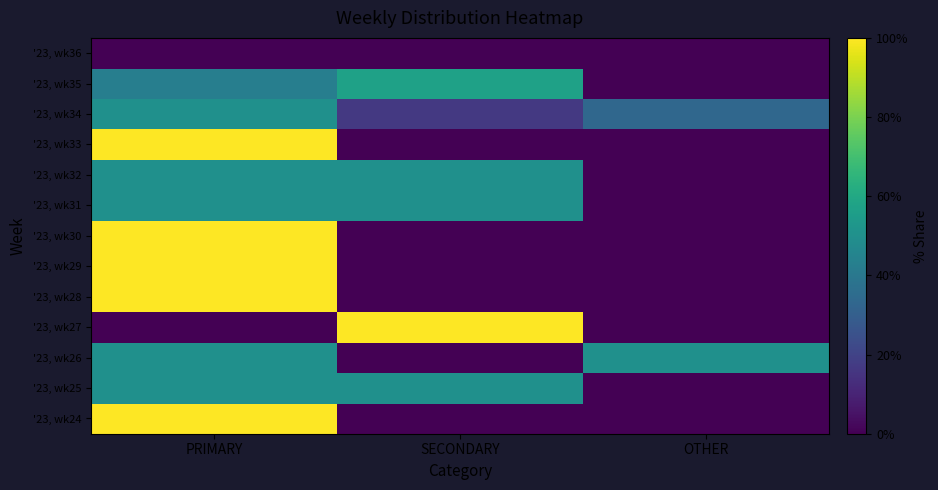

Reading left to right, extract all data points from this chart.

'23, wk24: PRIMARY=100.0	SECONDARY=0.0	OTHER=0.0
'23, wk25: PRIMARY=50.0	SECONDARY=50.0	OTHER=0.0
'23, wk26: PRIMARY=50.0	SECONDARY=0.0	OTHER=50.0
'23, wk27: PRIMARY=0.0	SECONDARY=100.0	OTHER=0.0
'23, wk28: PRIMARY=100.0	SECONDARY=0.0	OTHER=0.0
'23, wk29: PRIMARY=100.0	SECONDARY=0.0	OTHER=0.0
'23, wk30: PRIMARY=100.0	SECONDARY=0.0	OTHER=0.0
'23, wk31: PRIMARY=50.0	SECONDARY=50.0	OTHER=0.0
'23, wk32: PRIMARY=50.0	SECONDARY=50.0	OTHER=0.0
'23, wk33: PRIMARY=100.0	SECONDARY=0.0	OTHER=0.0
'23, wk34: PRIMARY=50.0	SECONDARY=16.7	OTHER=33.3
'23, wk35: PRIMARY=42.9	SECONDARY=57.1	OTHER=0.0
'23, wk36: PRIMARY=0.0	SECONDARY=0.0	OTHER=0.0